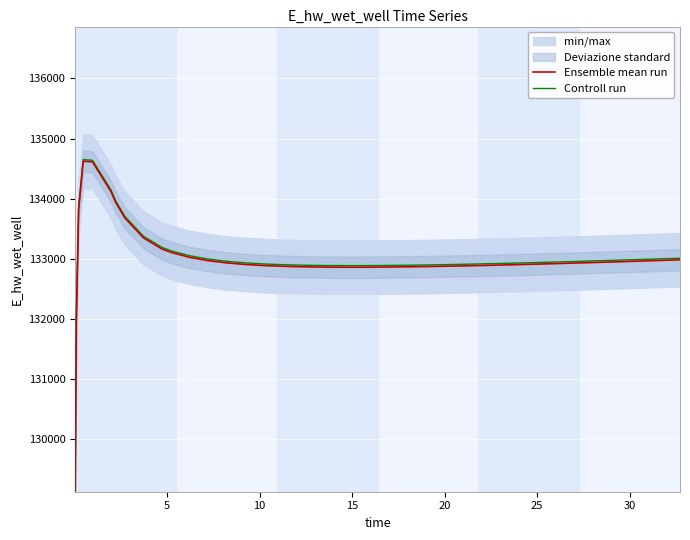

What is the minimum value for Controll run?

129095.1